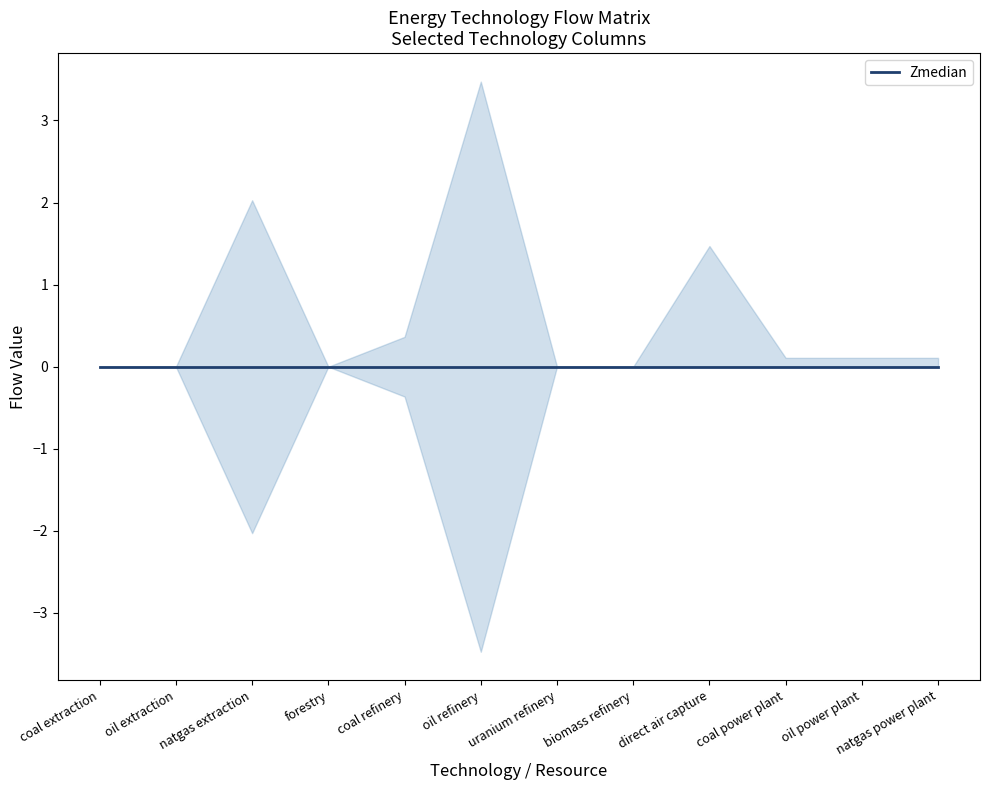

Which has a higher value, biomass refinery or natgas extraction?

biomass refinery